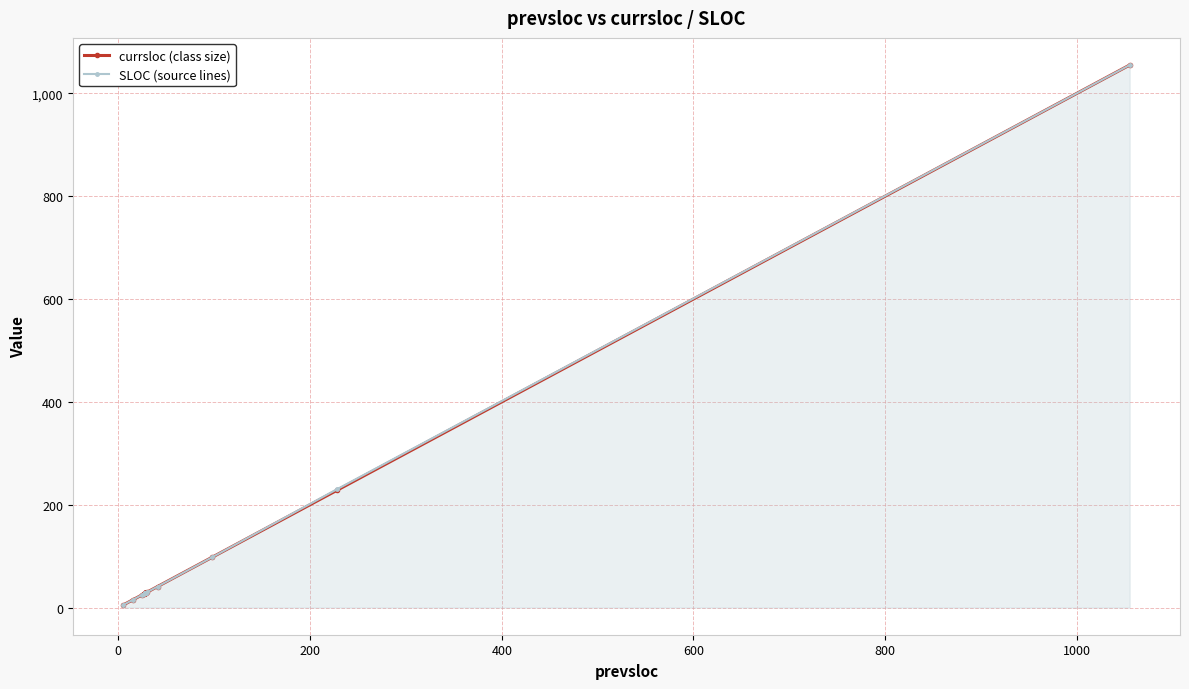

What are all the series names shown in the legend?

currsloc (class size), SLOC (source lines)